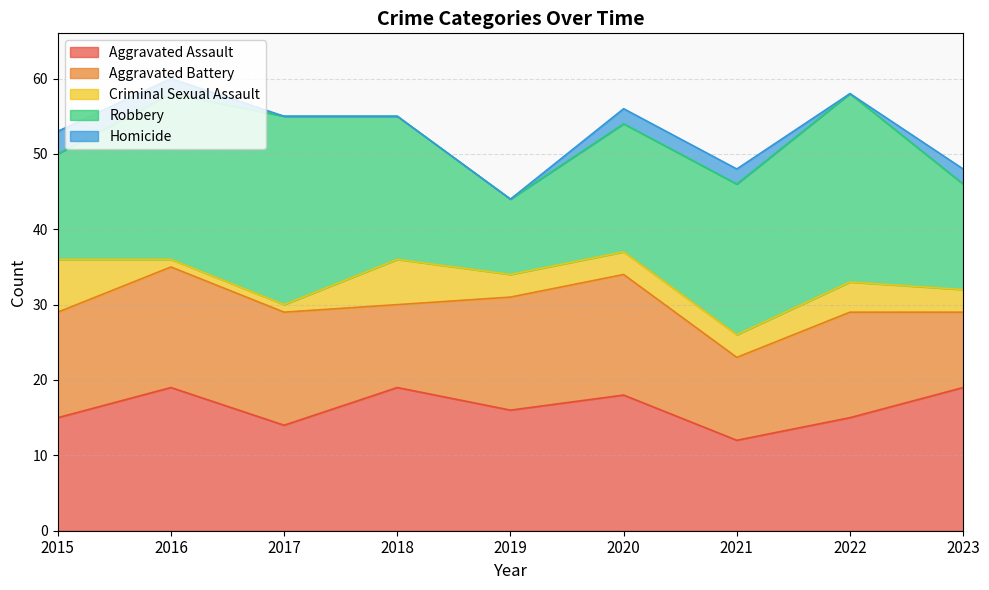

Rank the series at 2017 from highest to lowest value.

Robbery, Aggravated Battery, Aggravated Assault, Criminal Sexual Assault, Homicide